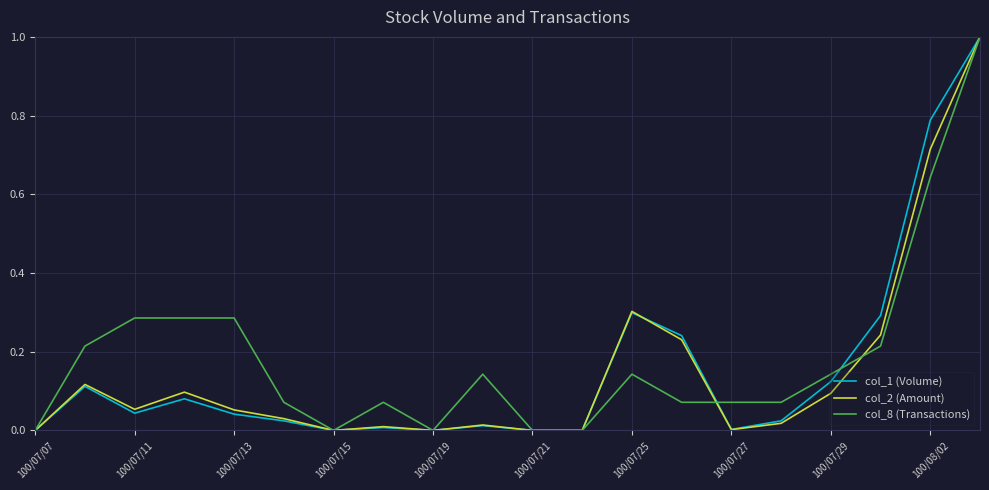

Which series has the widest spread of values?

col_1 (Volume)